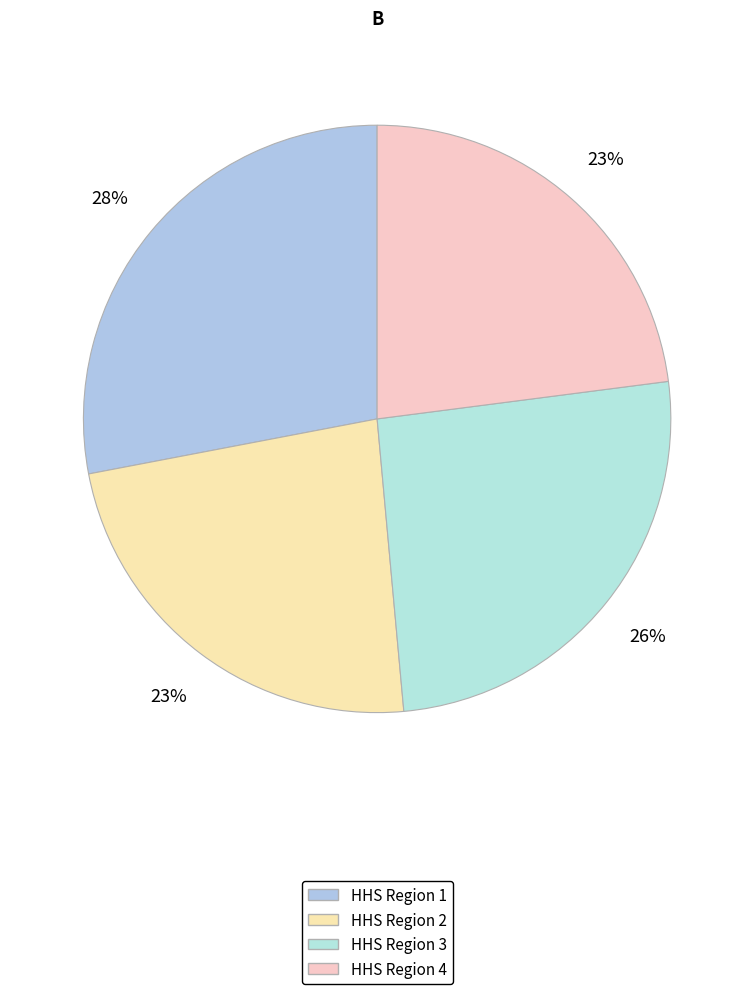

To the nearest percent, what percentage of the pie is HHS Region 4?

23%